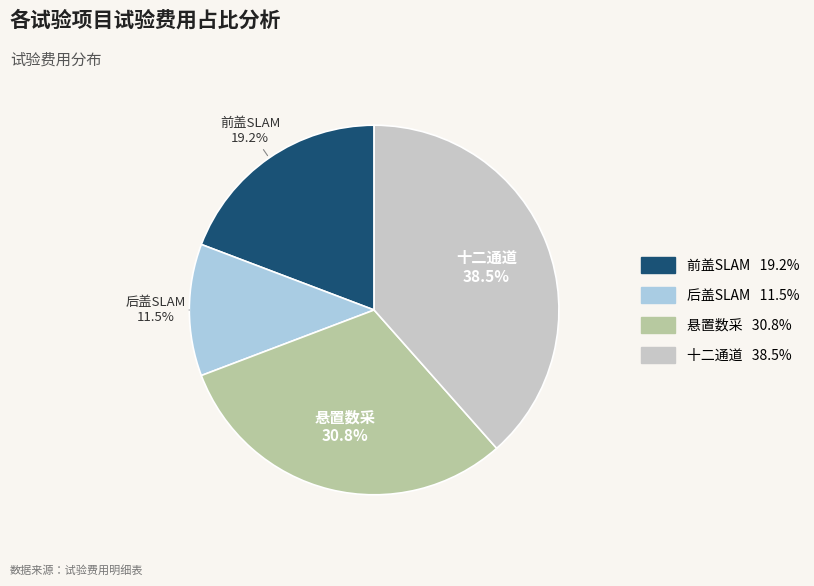

What is the ratio of the value at 十二通道 to the value at 前盖SLAM?

2.0